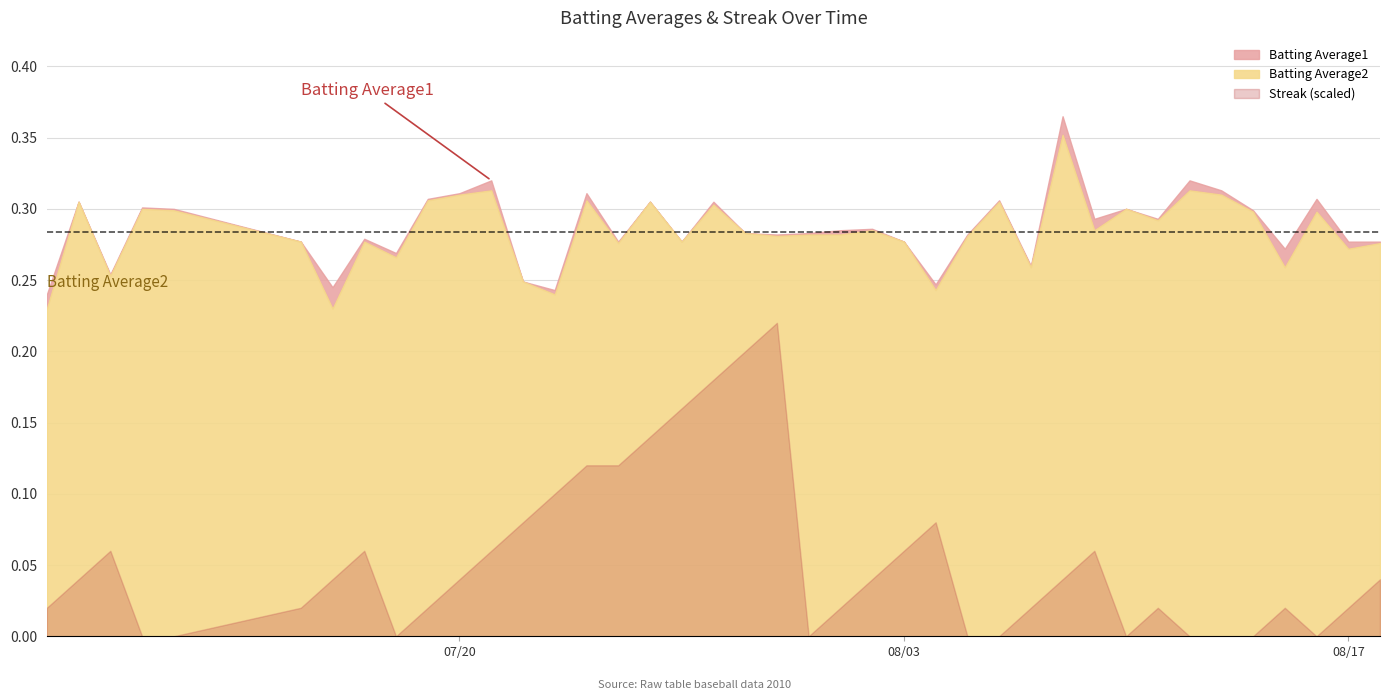

At which category does Batting Average2 reach its first local peak?

1